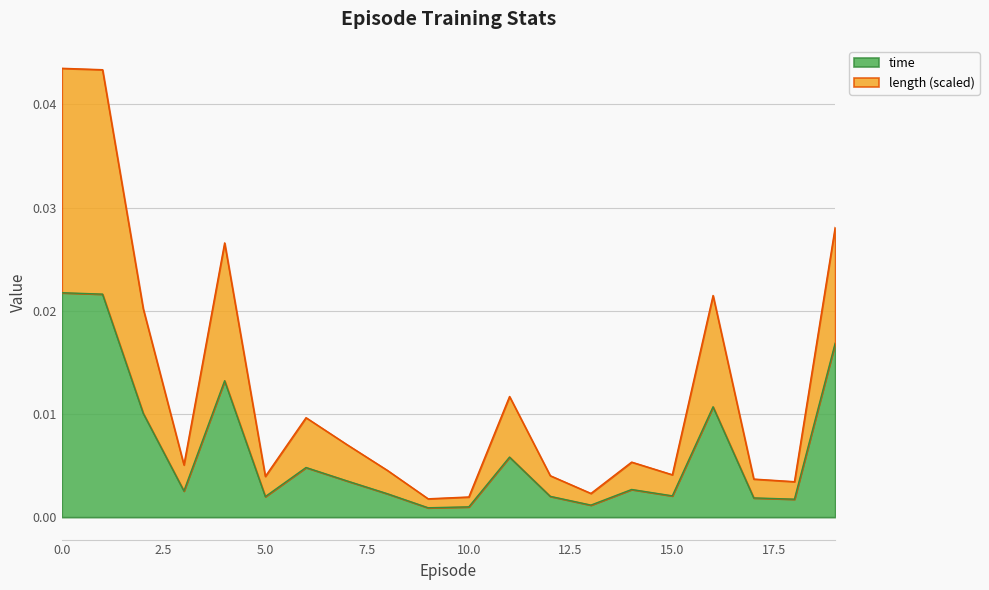

True or false: length and time intersect in this chart.

False